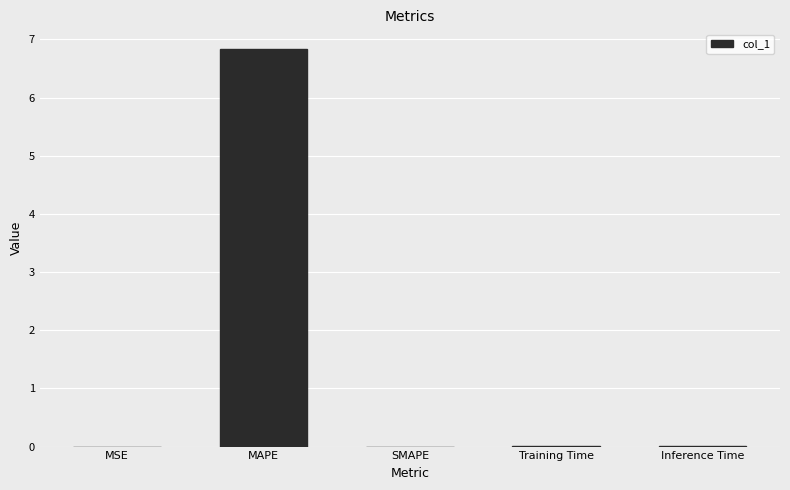

The value at MSE is 0.0. True or false?

True